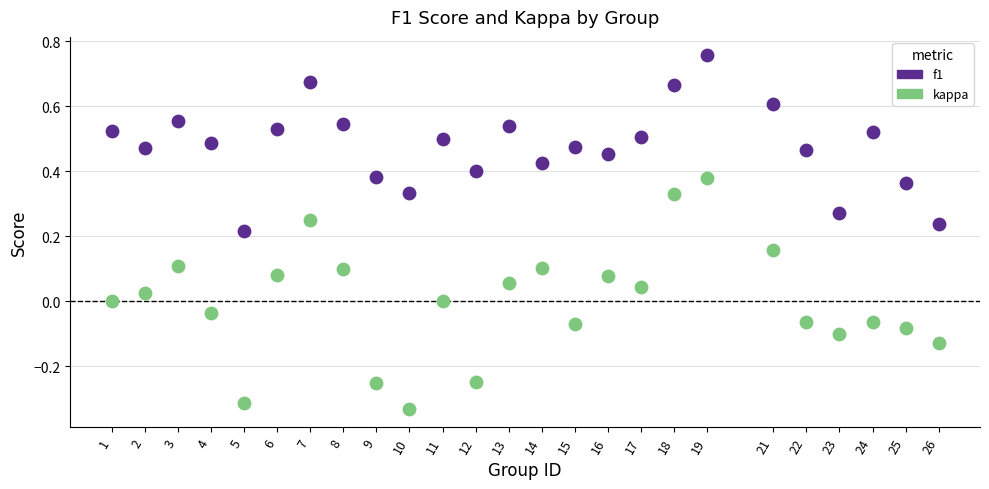

Across all data points, what is the range of Y values (max minus min)?

1.1